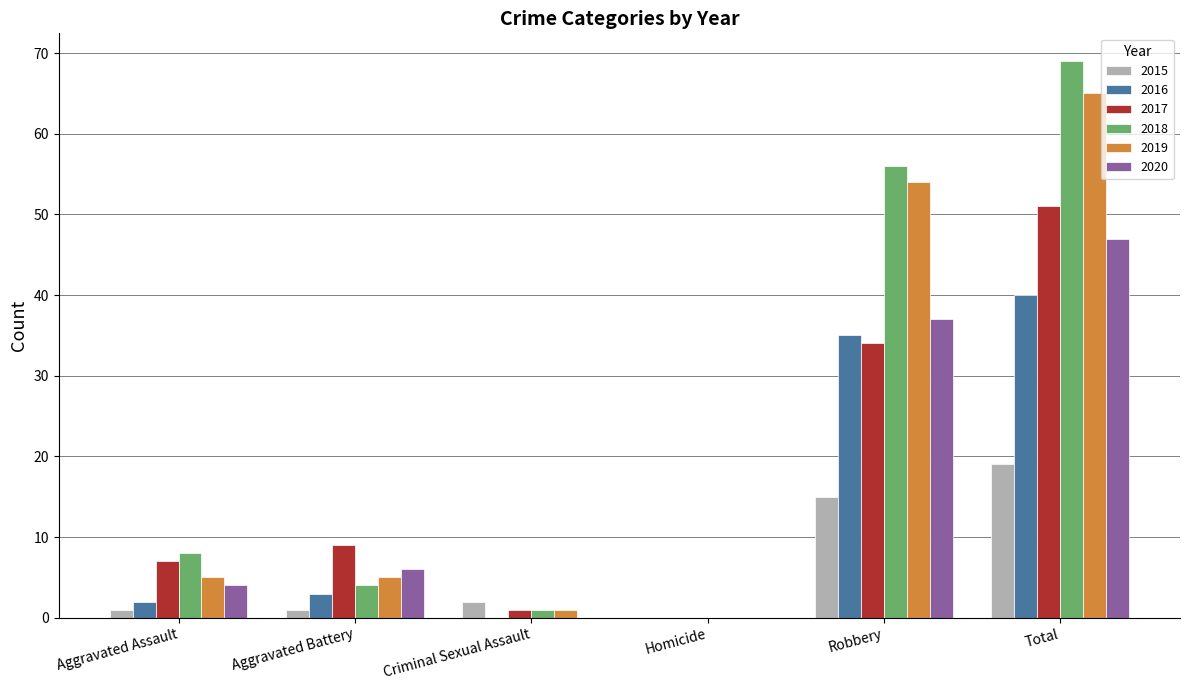

True or false: 2018 has a value of 2 at Aggravated Assault.

False